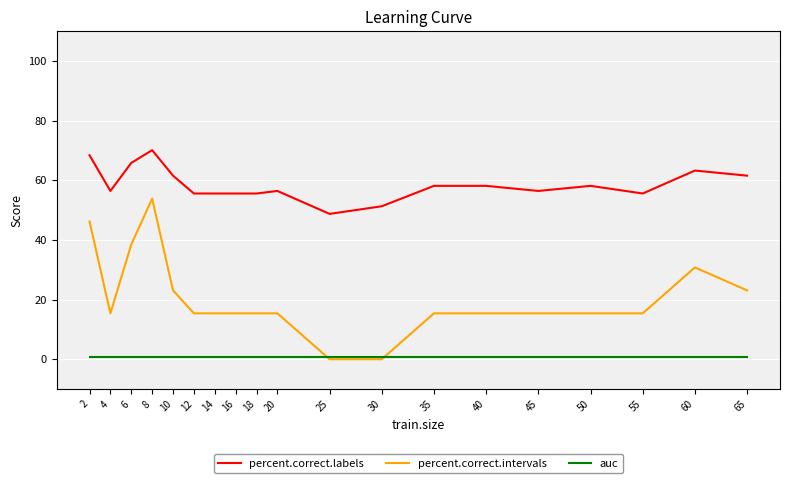

What is the difference between the second highest and second lowest values in the percent.correct.intervals series?

46.2